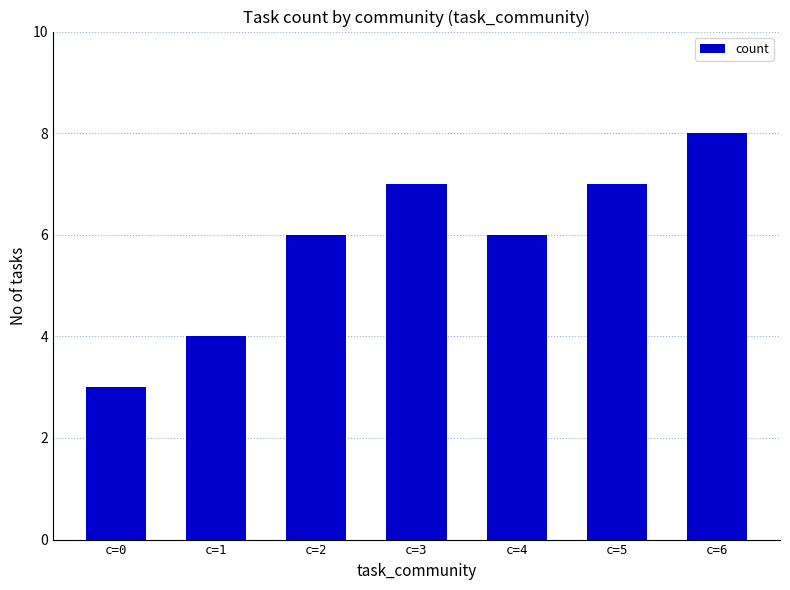

Which has a higher value, c=1 or c=4?

c=4